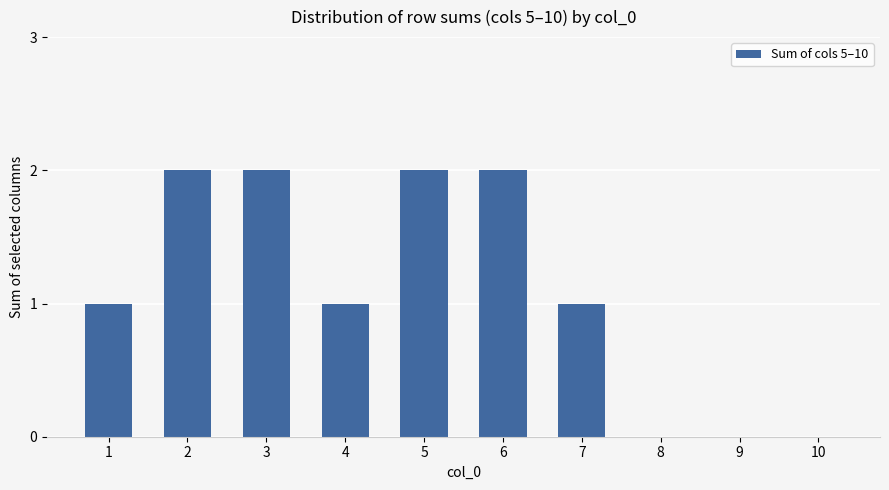

Count the number of categories in the chart.

10